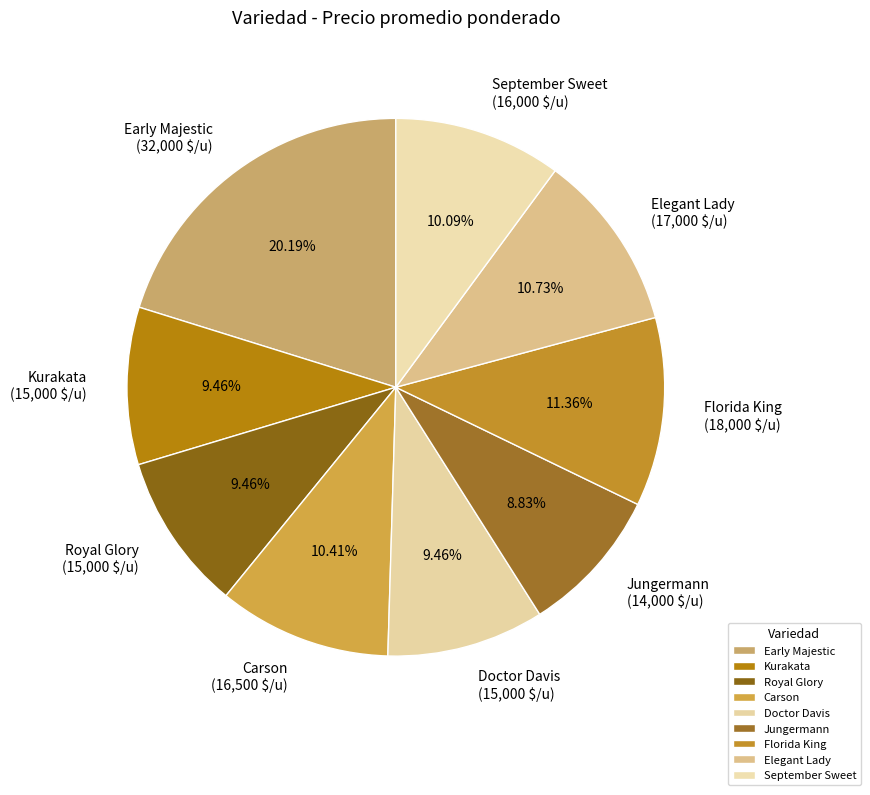

What is the ratio of the value at September Sweet to the value at Elegant Lady?

0.9